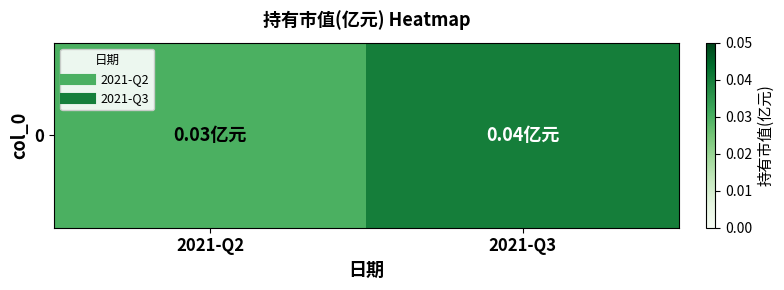

List the labels in order of value, smallest first.

2021-Q2, 2021-Q3